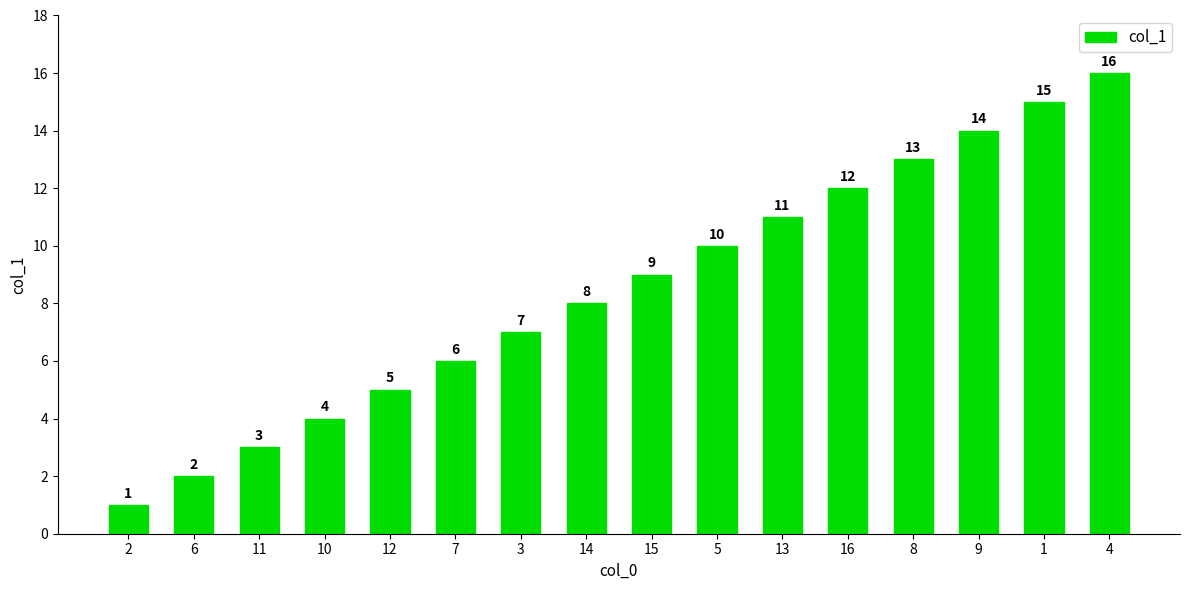

What is the difference between the maximum and second lowest values?

14